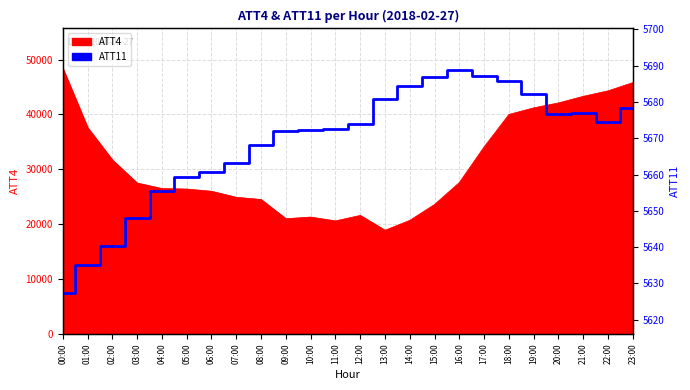

The value at 16:00 is 5688.9. True or false?

True